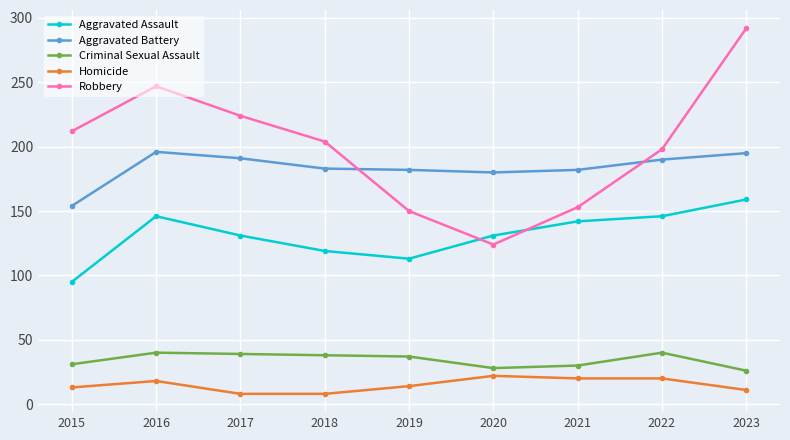

Which series ends up on top after the final intersection of Robbery and Aggravated Assault?

Robbery